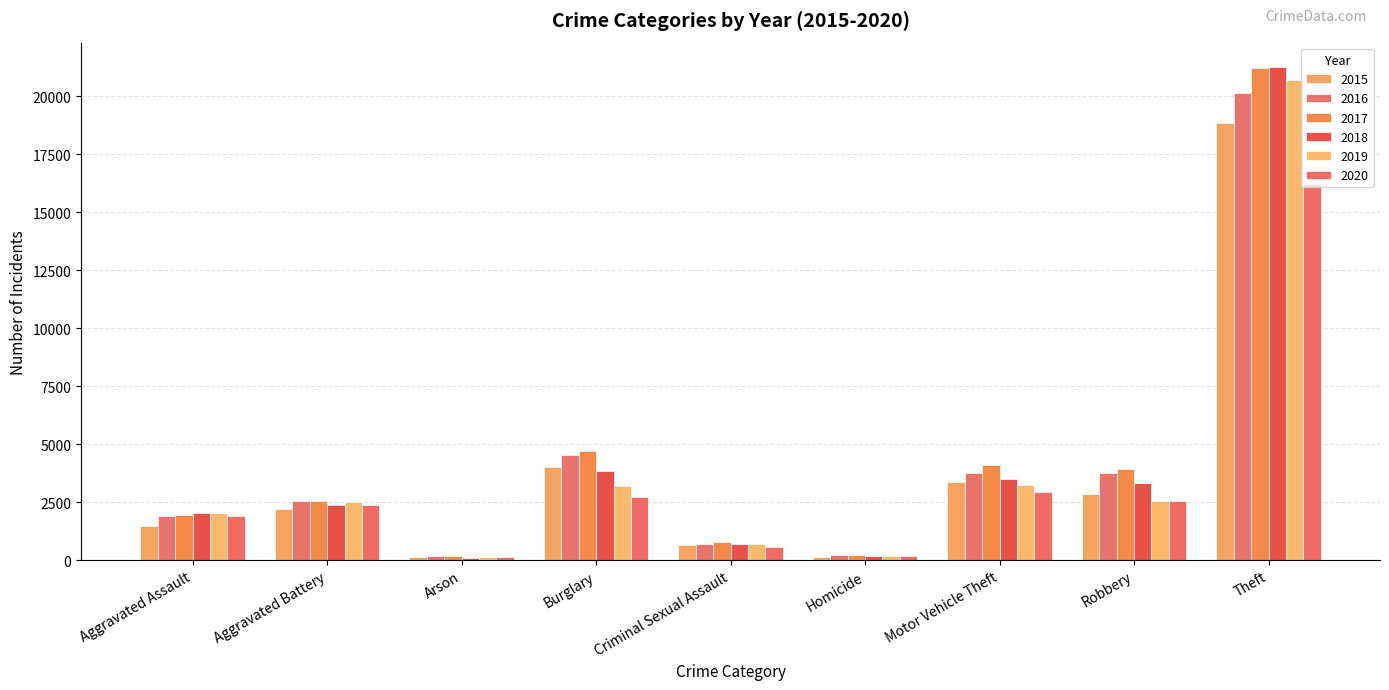

How many series are shown in this chart?

6